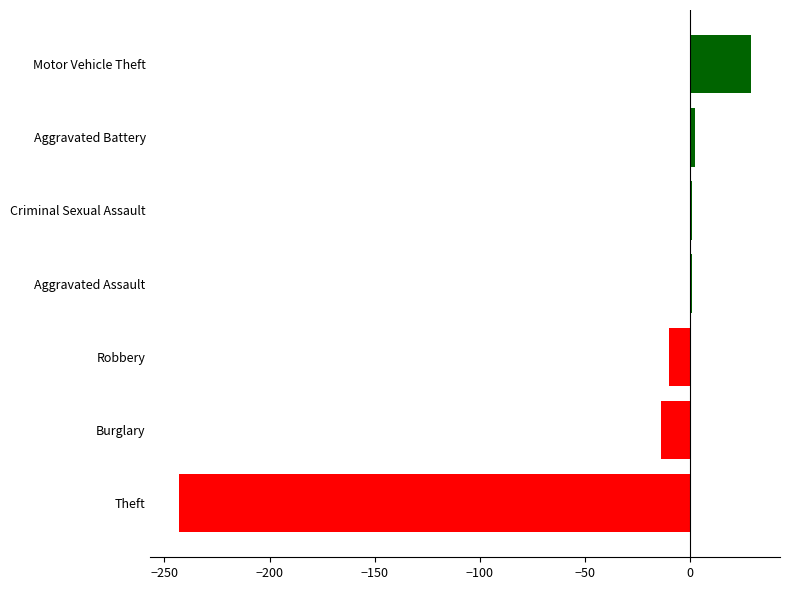

Which label corresponds to the smallest value in the chart?

Theft